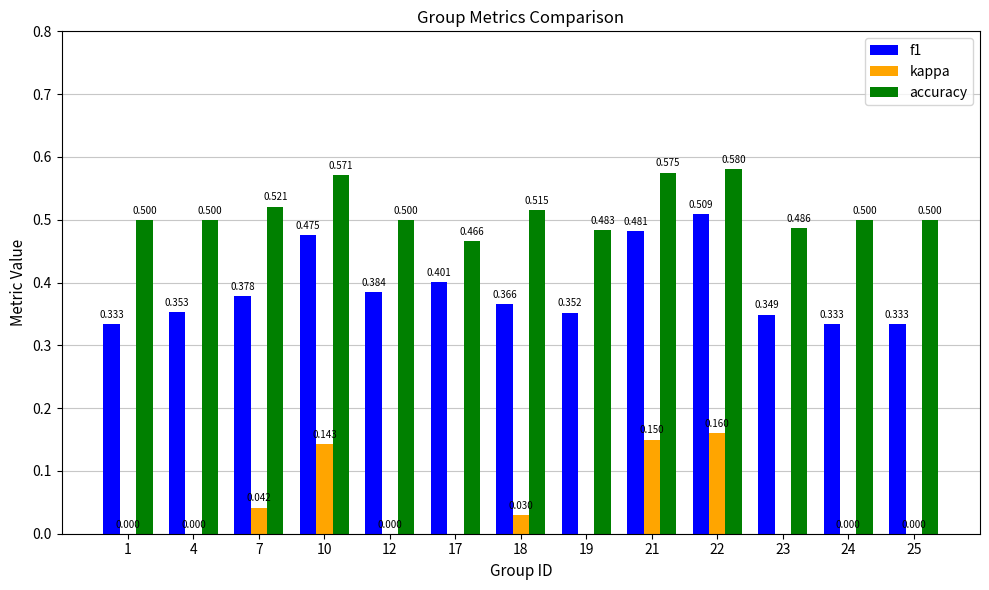

What is the average value of the f1 series?

0.4